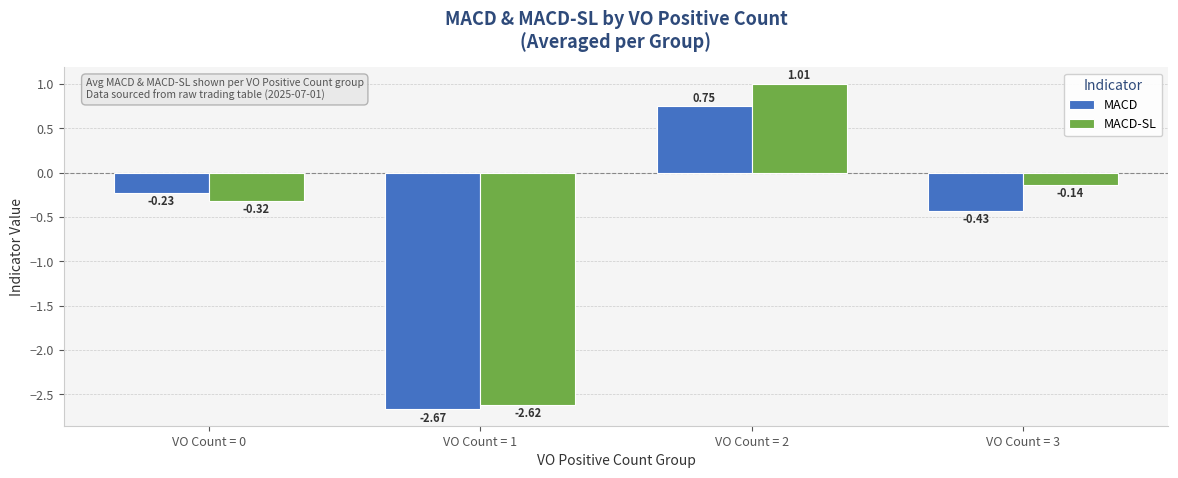

What is the sum of the MACD-SL values at VO Count = 2 and VO Count = 1?

-1.6